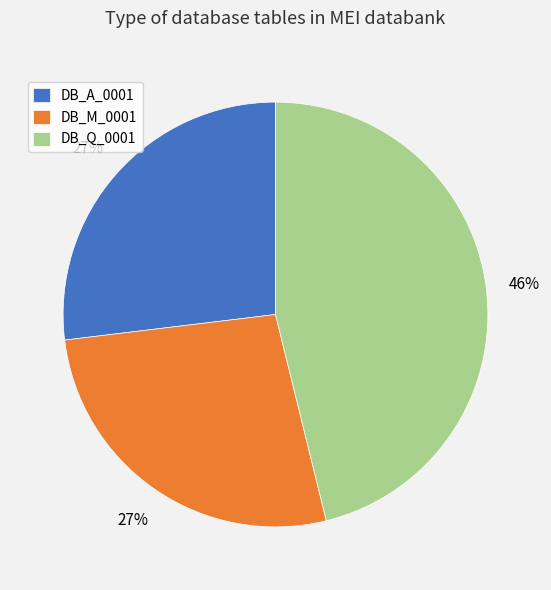

True or false: DB_A_0001 accounts for 38% of the total.

False